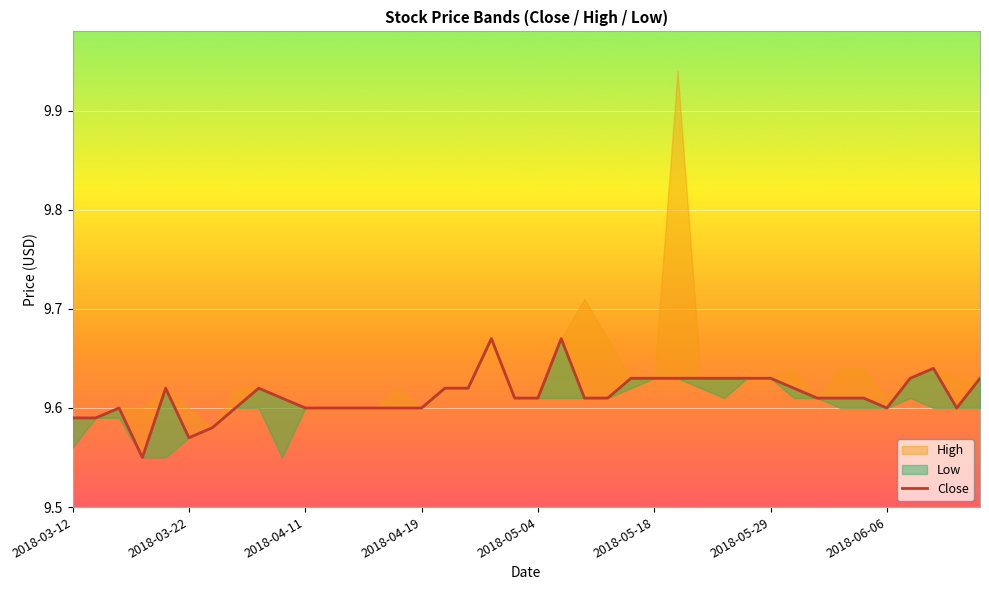

Read the value at 16.

9.6